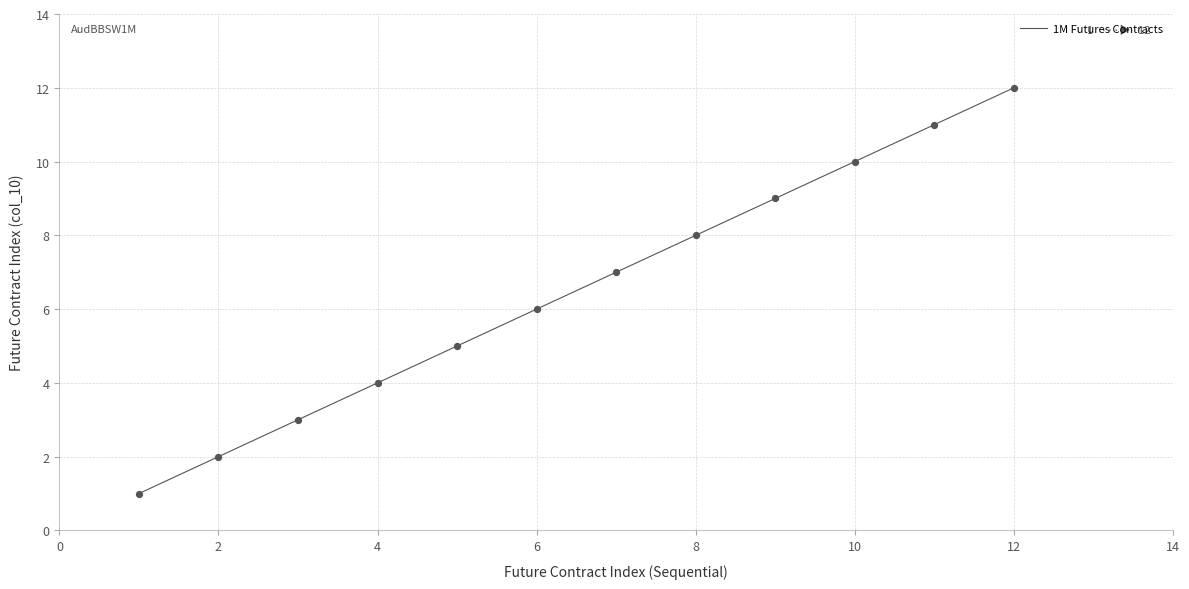

What is the greatest value displayed?

12